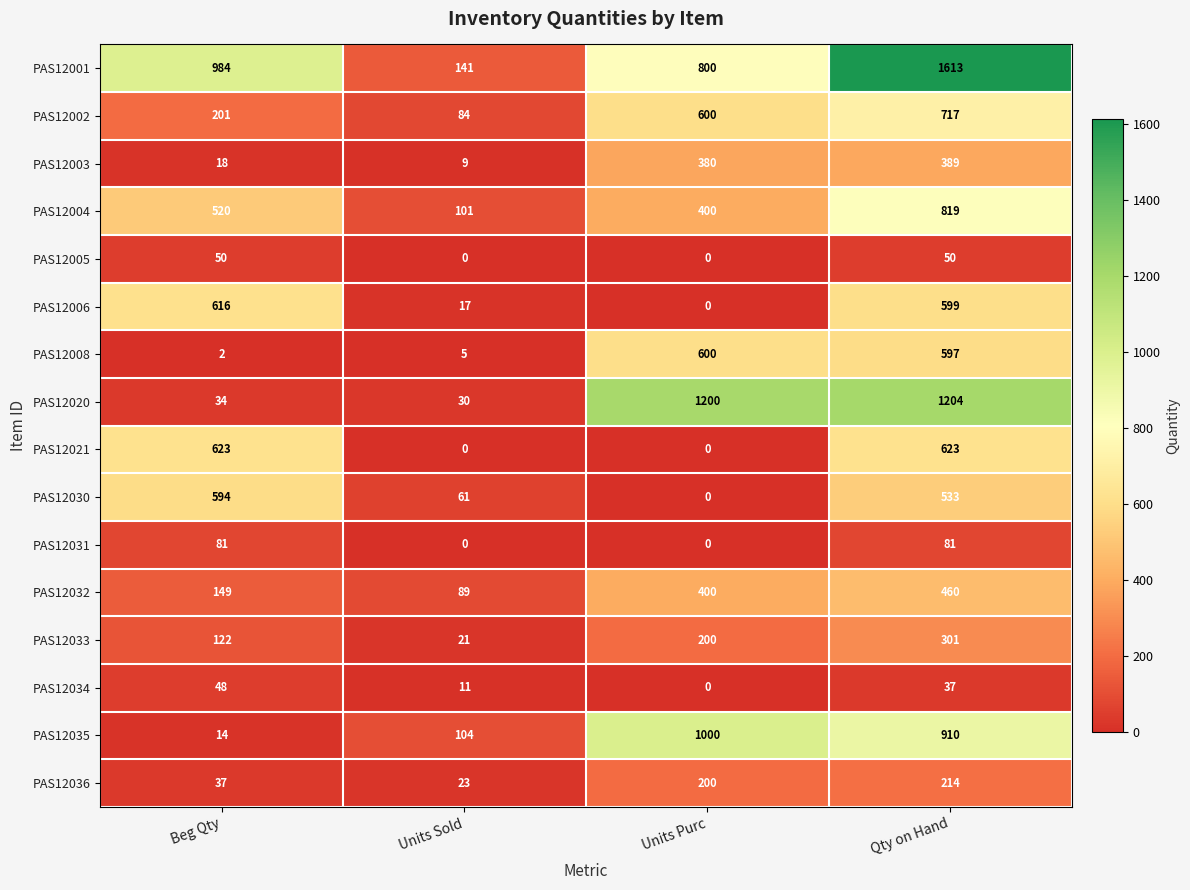

Read the PAS12032 value at Beg Qty, to the nearest 10.

150